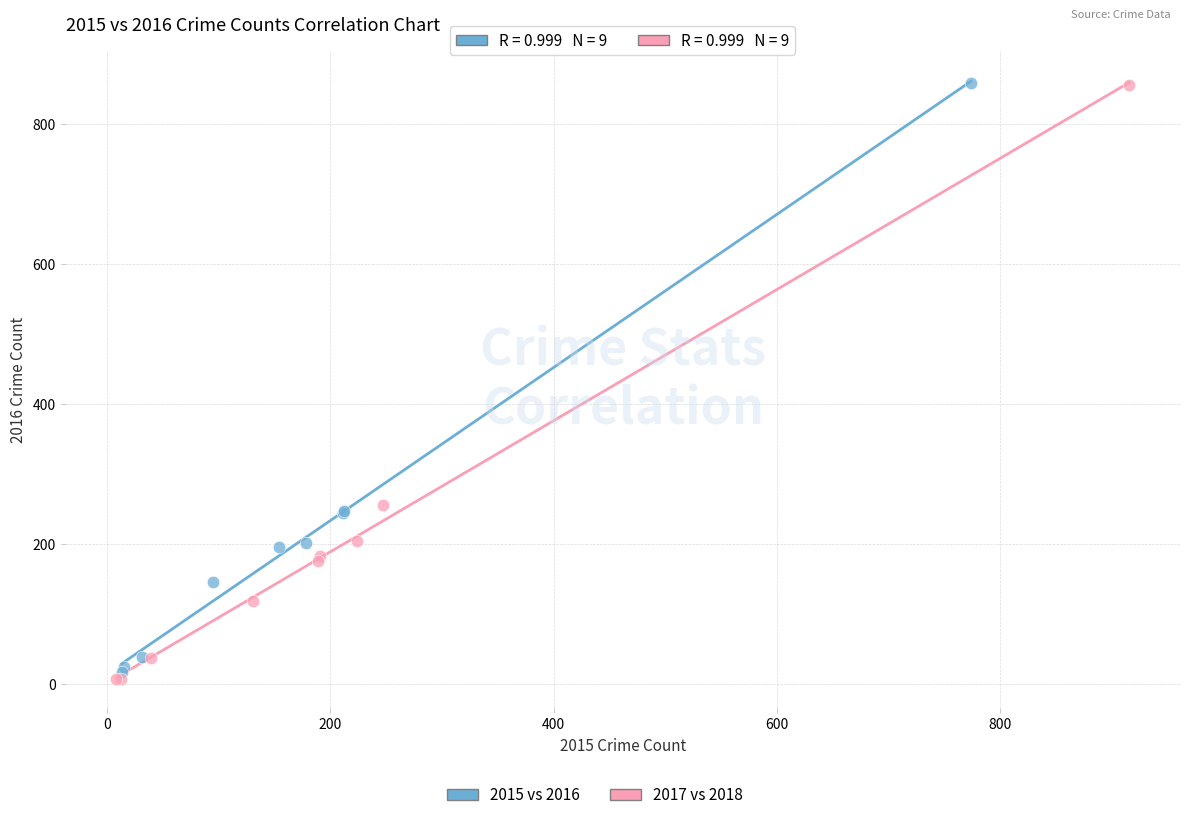

Which series has the widest spread of Y values?

2017 vs 2018